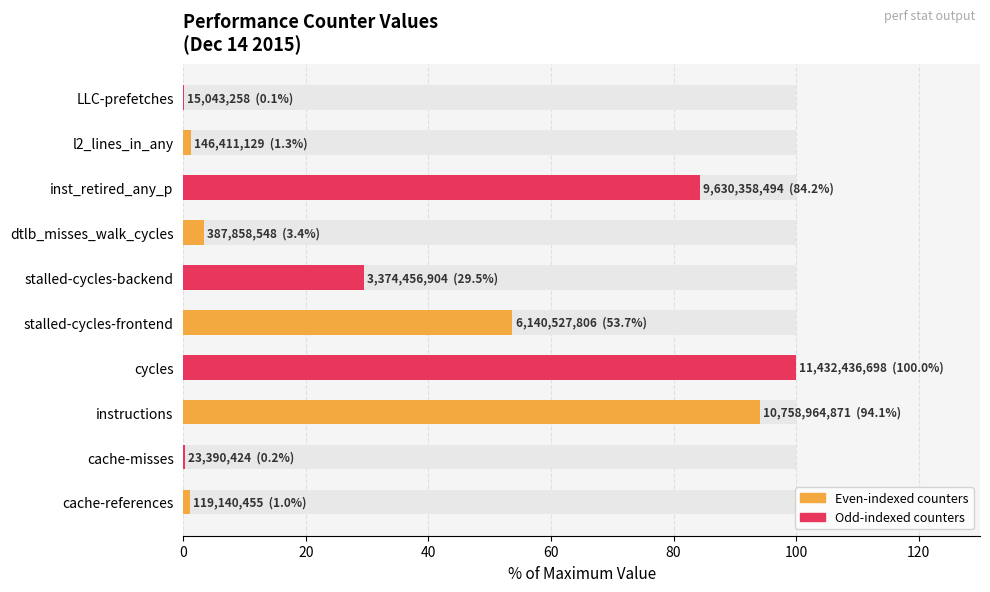

What position from the right is LLC-prefetches?

1